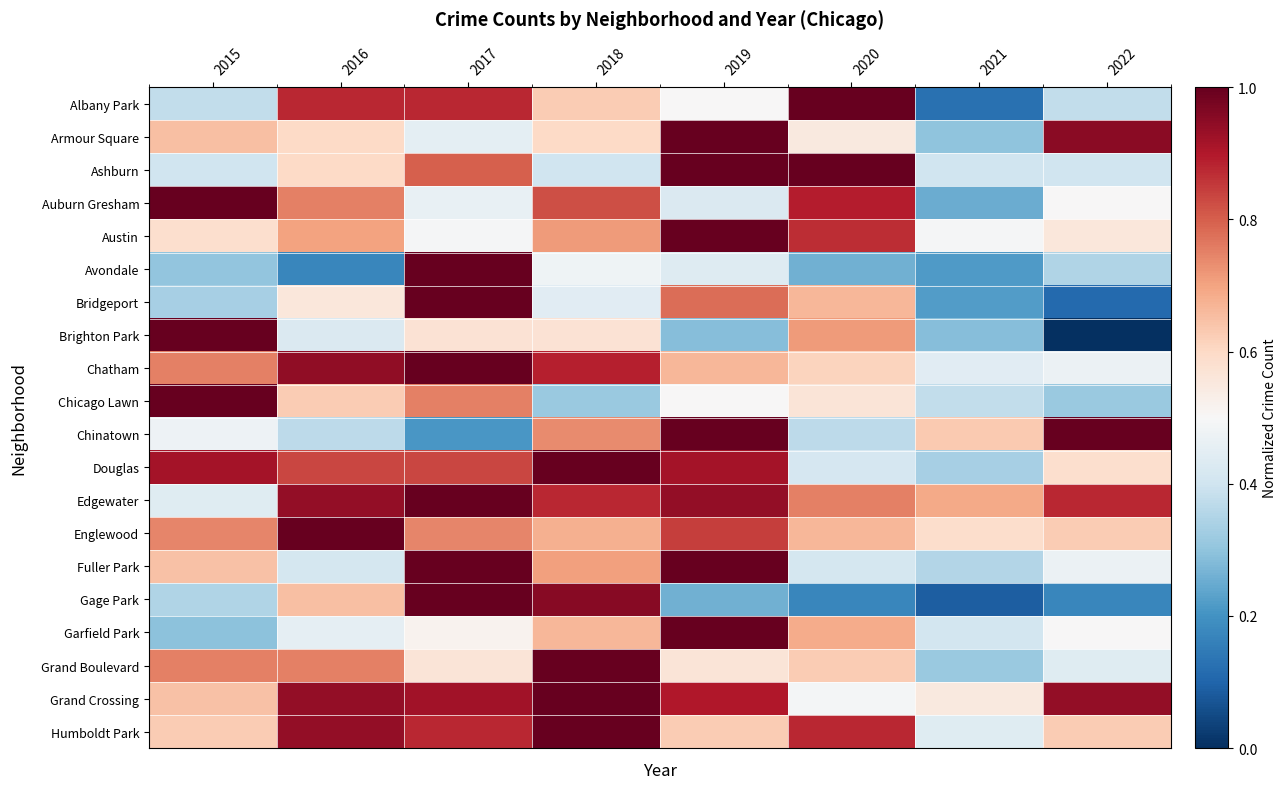

Reading left to right, list all the values displayed in this chart.

Albany Park: 2015=0.4	2016=0.9	2017=0.9	2018=0.6	2019=0.5	2020=1.0	2021=0.1	2022=0.4
Armour Square: 2015=0.7	2016=0.6	2017=0.5	2018=0.6	2019=1.0	2020=0.6	2021=0.3	2022=0.9
Ashburn: 2015=0.4	2016=0.6	2017=0.8	2018=0.4	2019=1.0	2020=1.0	2021=0.4	2022=0.4
Auburn Gresham: 2015=1.0	2016=0.8	2017=0.5	2018=0.8	2019=0.4	2020=0.9	2021=0.2	2022=0.5
Austin: 2015=0.6	2016=0.7	2017=0.5	2018=0.7	2019=1.0	2020=0.9	2021=0.5	2022=0.6
Avondale: 2015=0.3	2016=0.2	2017=1.0	2018=0.5	2019=0.4	2020=0.3	2021=0.2	2022=0.3
Bridgeport: 2015=0.3	2016=0.6	2017=1.0	2018=0.4	2019=0.8	2020=0.7	2021=0.2	2022=0.1
Brighton Park: 2015=1.0	2016=0.4	2017=0.6	2018=0.6	2019=0.3	2020=0.7	2021=0.3	2022=0.0
Chatham: 2015=0.8	2016=0.9	2017=1.0	2018=0.9	2019=0.7	2020=0.6	2021=0.4	2022=0.5
Chicago Lawn: 2015=1.0	2016=0.6	2017=0.8	2018=0.3	2019=0.5	2020=0.6	2021=0.4	2022=0.3
Chinatown: 2015=0.5	2016=0.4	2017=0.2	2018=0.7	2019=1.0	2020=0.4	2021=0.6	2022=1.0
Douglas: 2015=0.9	2016=0.8	2017=0.8	2018=1.0	2019=0.9	2020=0.4	2021=0.3	2022=0.6
Edgewater: 2015=0.4	2016=0.9	2017=1.0	2018=0.9	2019=0.9	2020=0.8	2021=0.7	2022=0.9
Englewood: 2015=0.7	2016=1.0	2017=0.7	2018=0.7	2019=0.8	2020=0.7	2021=0.6	2022=0.6
Fuller Park: 2015=0.6	2016=0.4	2017=1.0	2018=0.7	2019=1.0	2020=0.4	2021=0.4	2022=0.5
Gage Park: 2015=0.3	2016=0.7	2017=1.0	2018=1.0	2019=0.3	2020=0.2	2021=0.1	2022=0.2
Garfield Park: 2015=0.3	2016=0.5	2017=0.5	2018=0.7	2019=1.0	2020=0.7	2021=0.4	2022=0.5
Grand Boulevard: 2015=0.8	2016=0.8	2017=0.6	2018=1.0	2019=0.6	2020=0.6	2021=0.3	2022=0.4
Grand Crossing: 2015=0.6	2016=0.9	2017=0.9	2018=1.0	2019=0.9	2020=0.5	2021=0.5	2022=0.9
Humboldt Park: 2015=0.6	2016=0.9	2017=0.9	2018=1.0	2019=0.6	2020=0.9	2021=0.4	2022=0.6